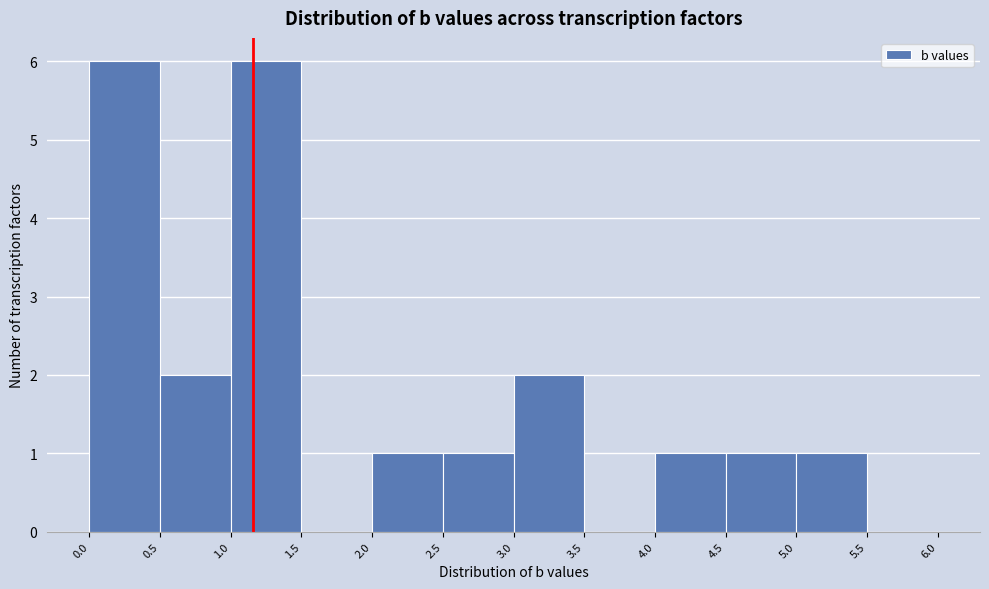

Reading left to right, transcribe this chart: for each bar, give the range it covers on the x-axis and its height. The values are not printed on the chart, so give them approximately, as read against the axis.

0.0 to 0.5: 6
0.5 to 1.0: 2
1.0 to 1.5: 6
1.5 to 2.0: 0
2.0 to 2.5: 1
2.5 to 3.0: 1
3.0 to 3.5: 2
3.5 to 4.0: 0
4.0 to 4.5: 1
4.5 to 5.0: 1
5.0 to 5.5: 1
5.5 to 6.0: 0